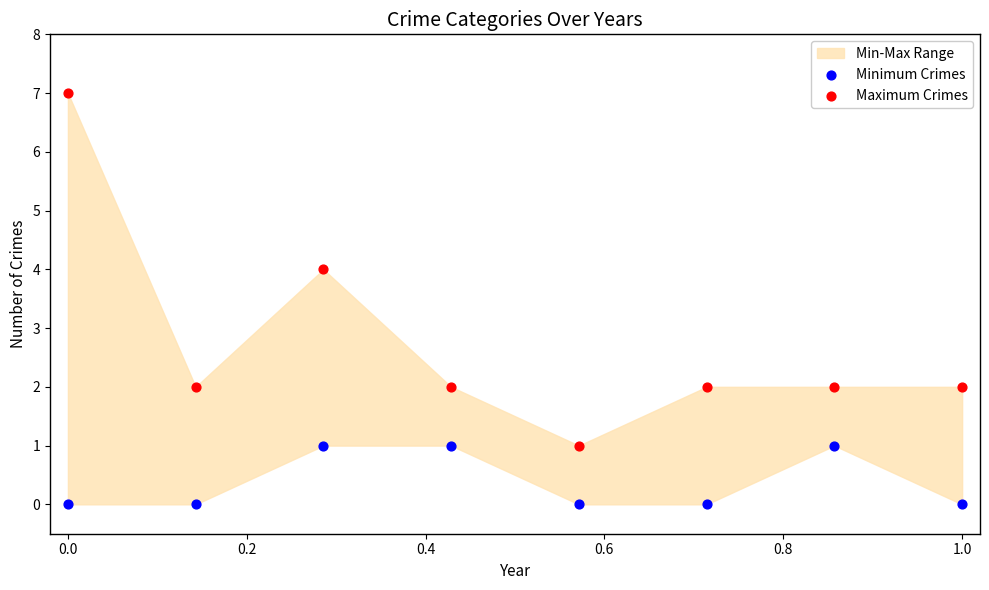

Which series contains the highest Y value?

Maximum Crimes